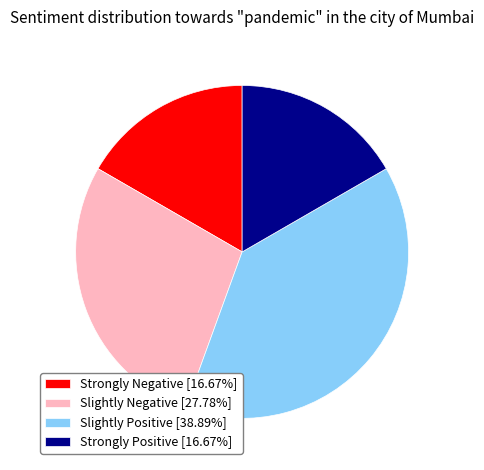

How many slices are in this pie chart?

4